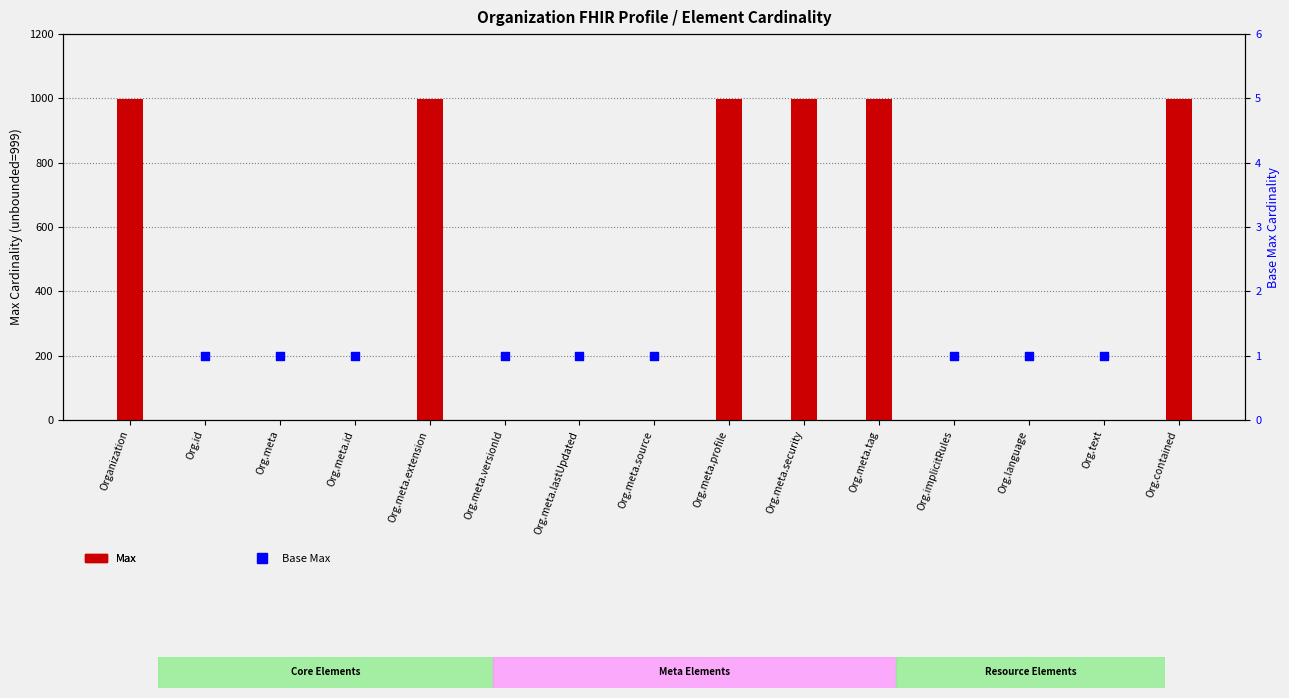

Which series contains the highest Y value?

Max